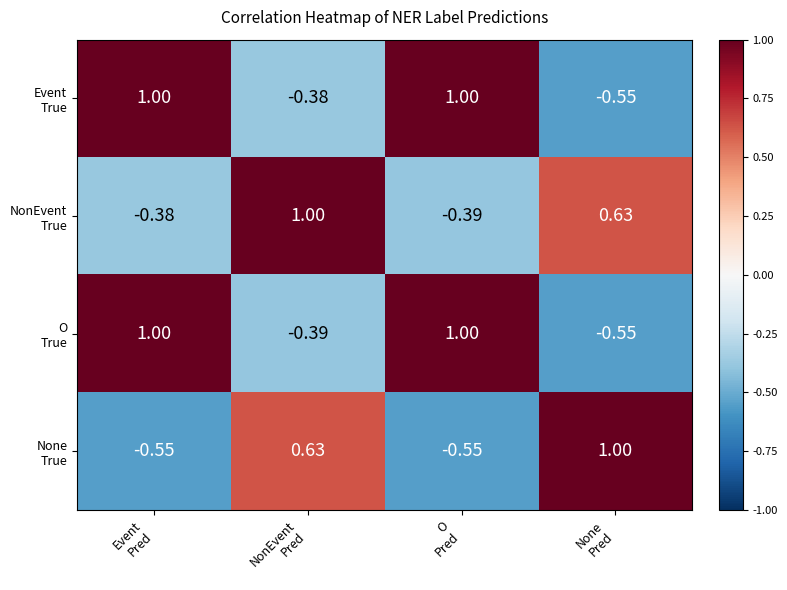

How many series are shown in this chart?

4